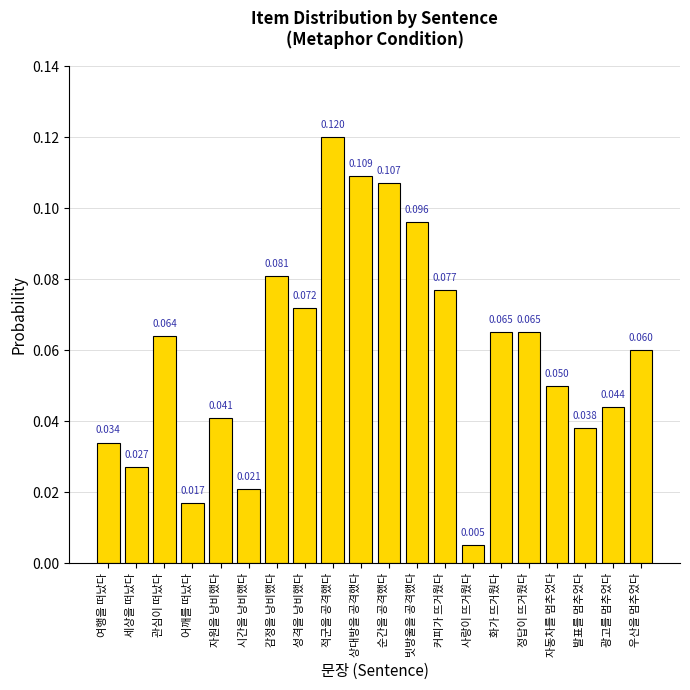

Are the bars grouped side by side (vs. stacked)?

No